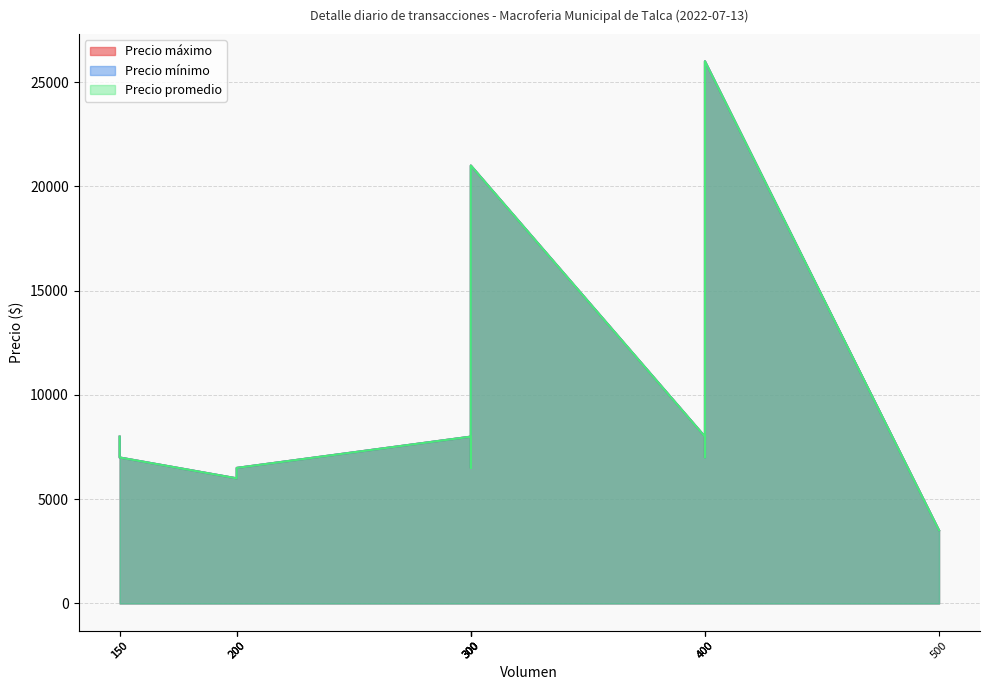

What is the sum of the Precio promedio values at 200 and 400?

13500